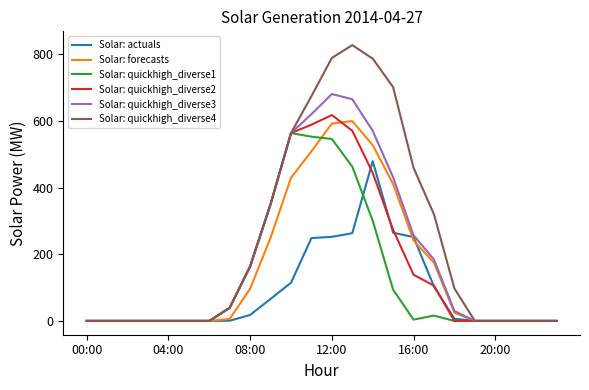

In Solar: quickhigh_diverse3, how many points are higher than both neighbors (excluding endpoints)?

1